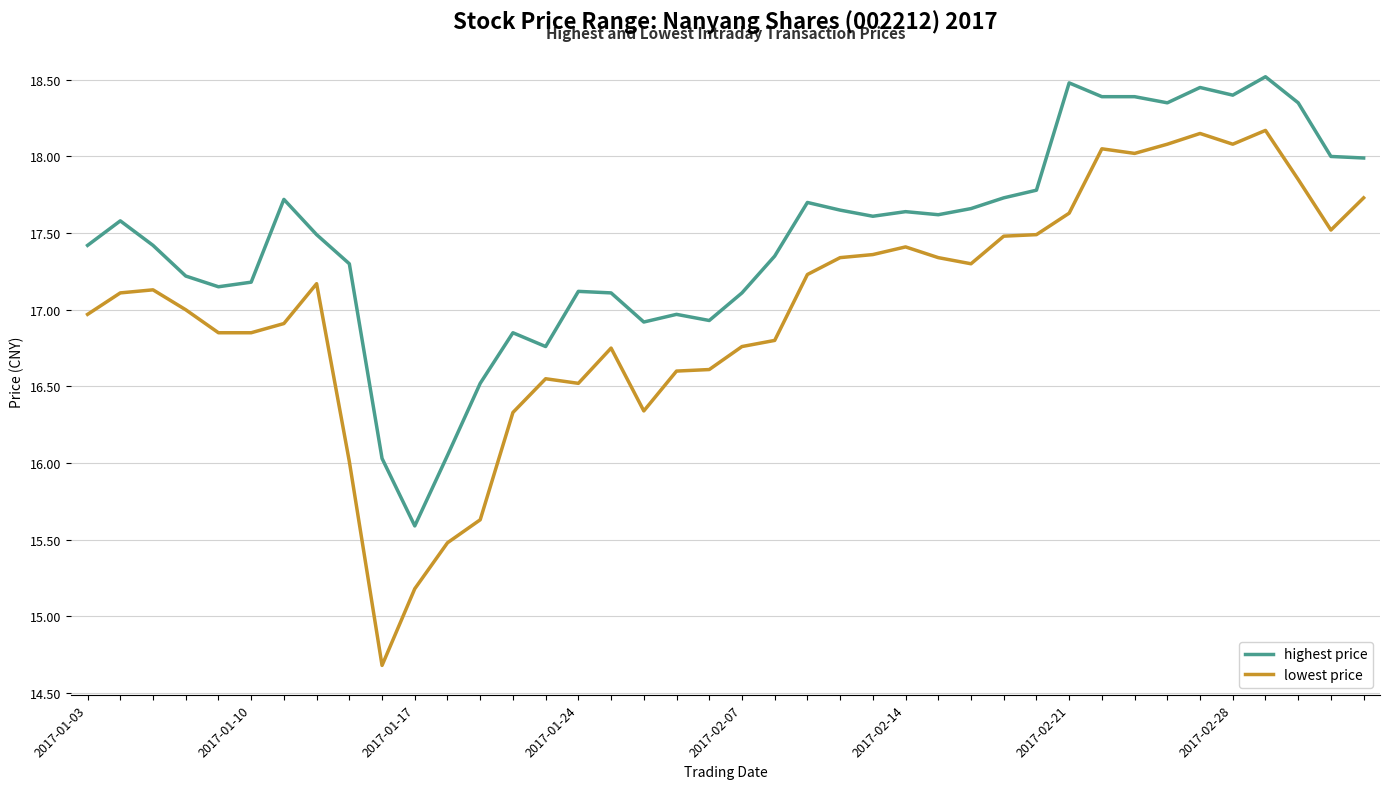

Rank the series by their average value, from highest to lowest.

highest price, lowest price